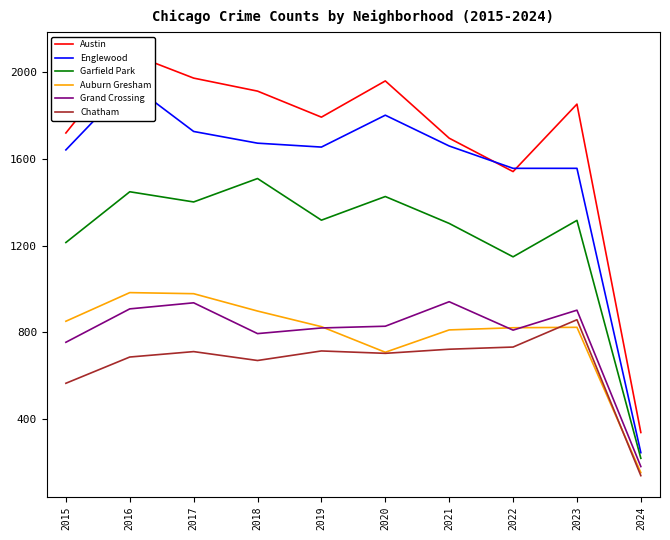

How many interior local valleys does the Austin series have?

2